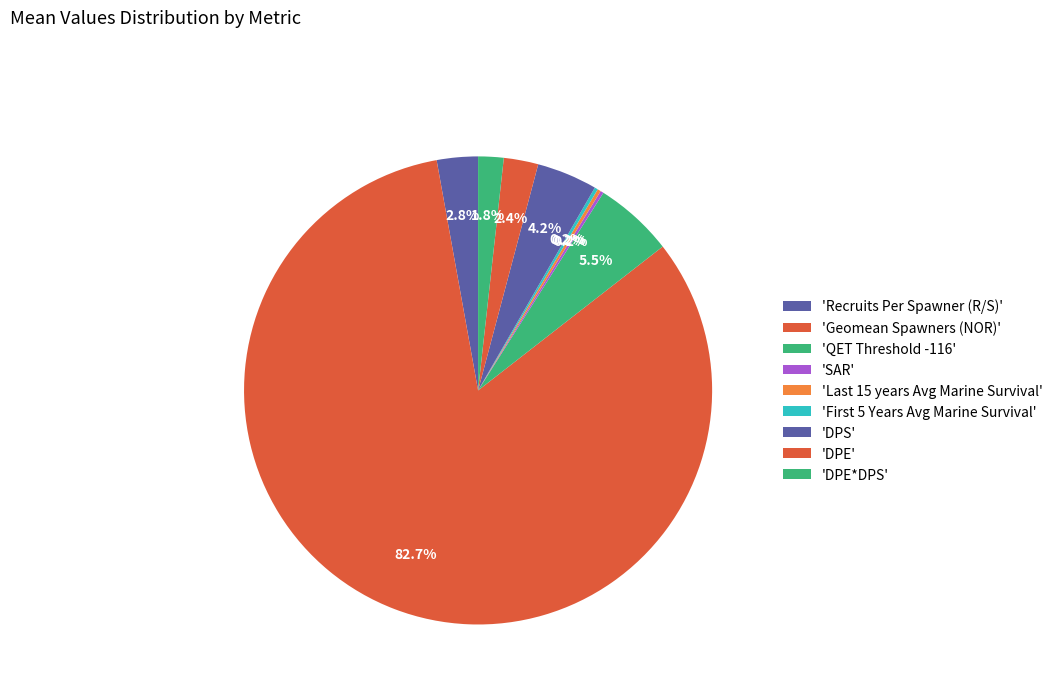

Count the number of slices in the pie.

9